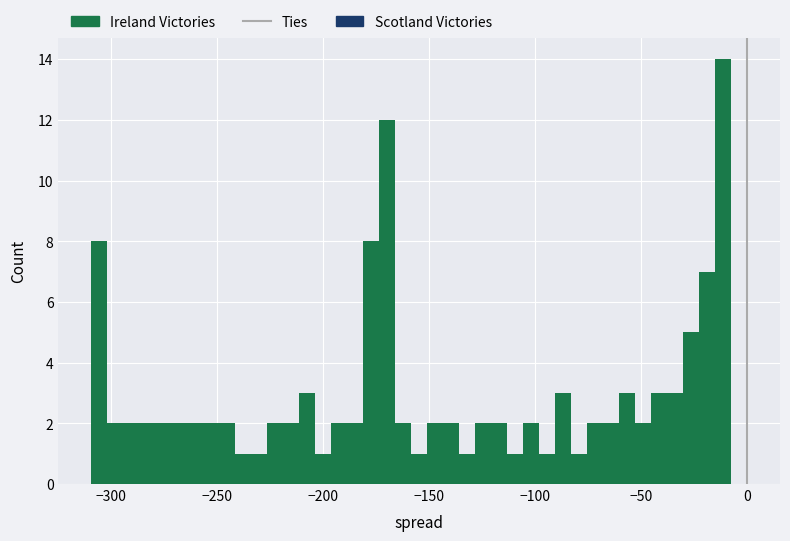

Around what value on the x-axis is the tallest bar? Give the approximate position of its centre, as read against the axis.

-10